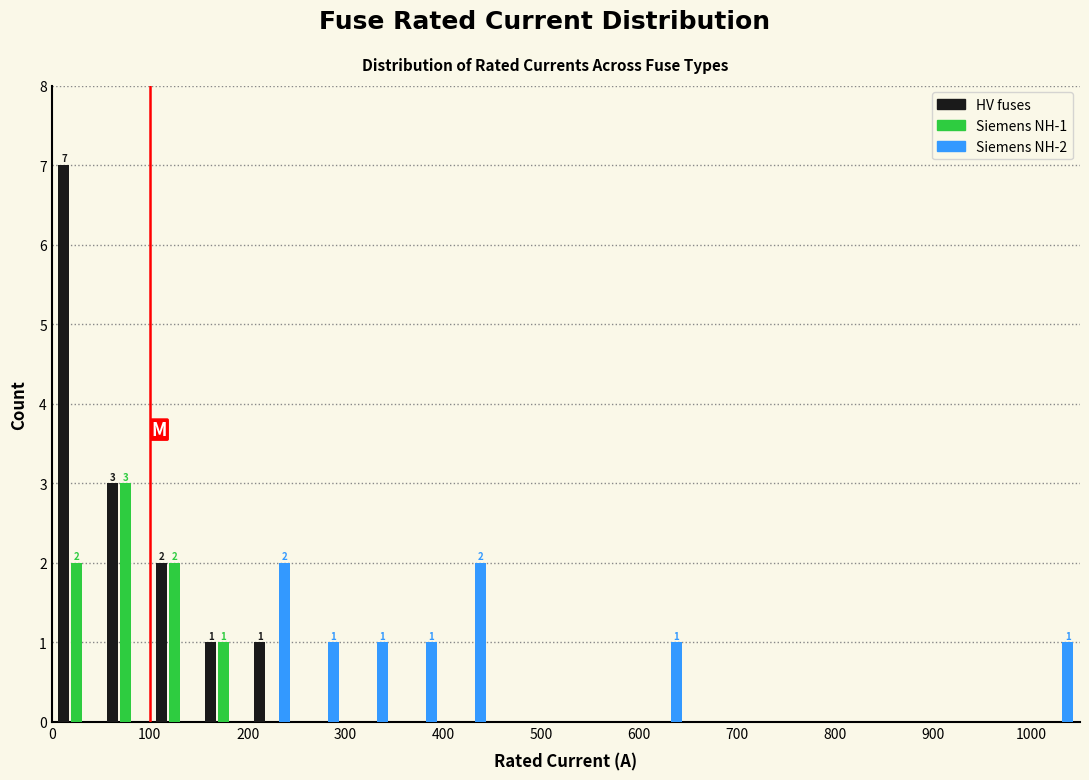

In the HV fuses series, which range on the x-axis has the tallest bar?

0 to 50